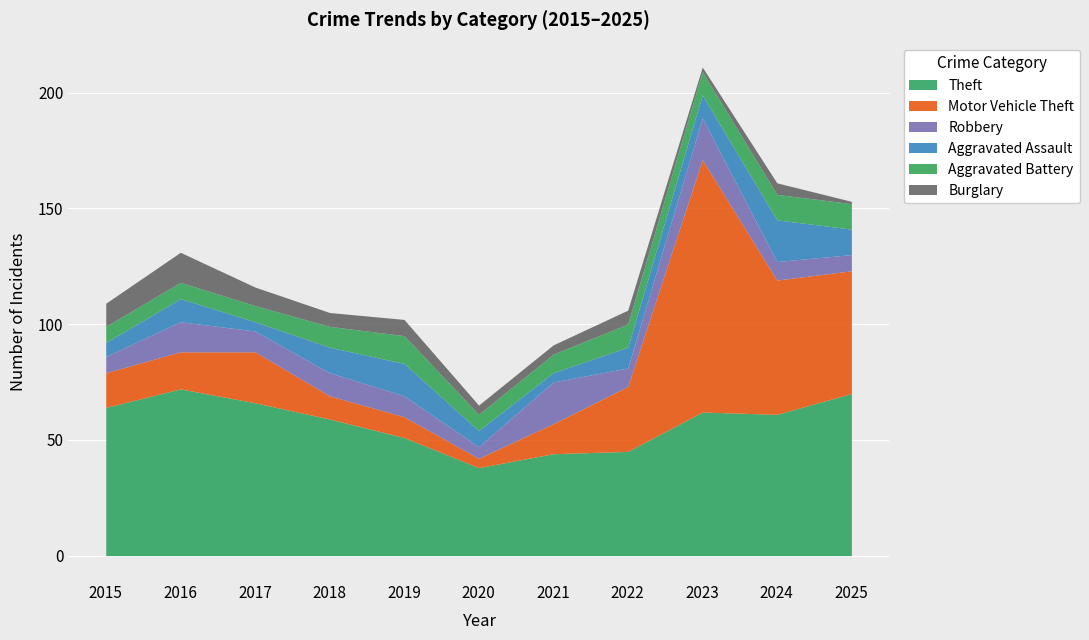

What is the maximum value shown in the chart?

109